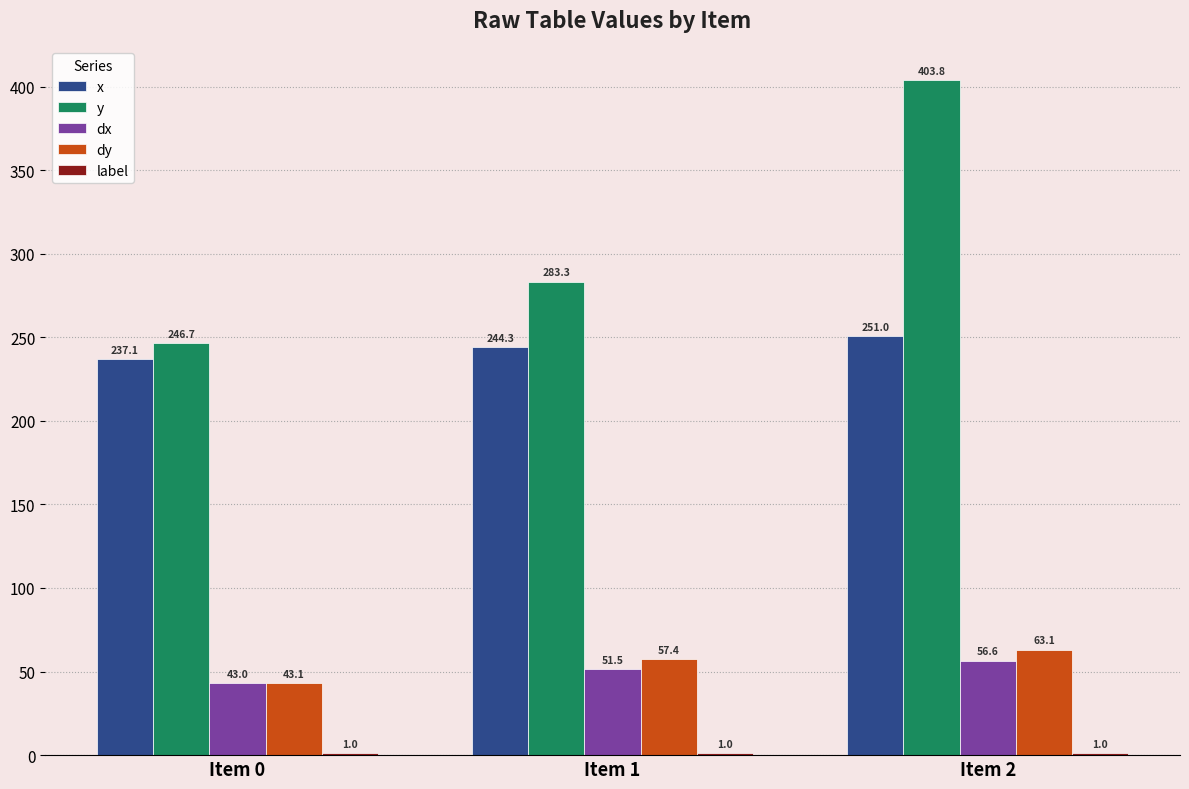

Where is dy nearest to the value 53?

Item 1